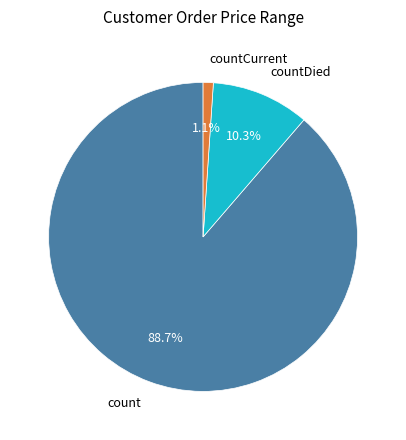

What is the total percentage of count and countCurrent?

89.7%